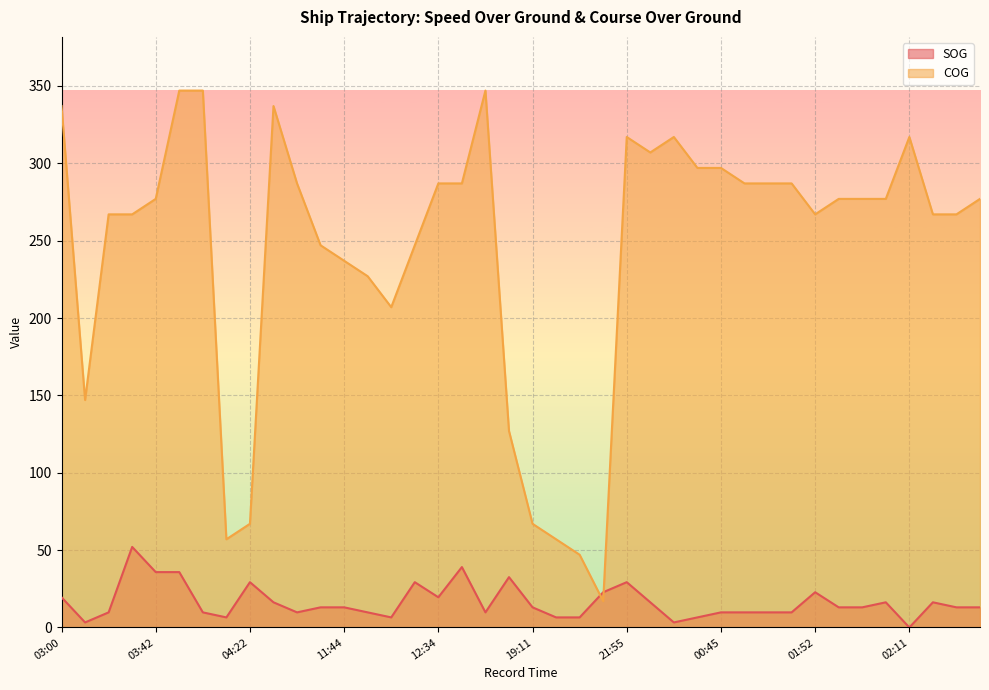

What is the sum of all SOG values?

650.6